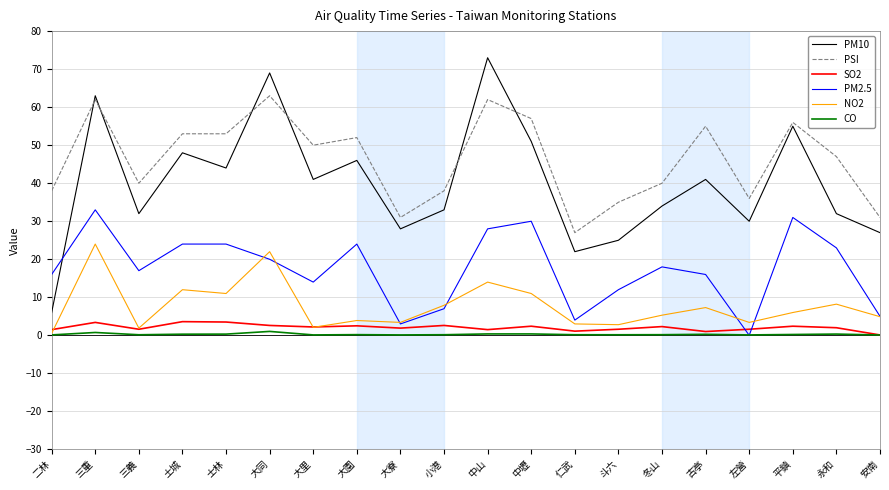

How many distinct data groups are displayed?

6